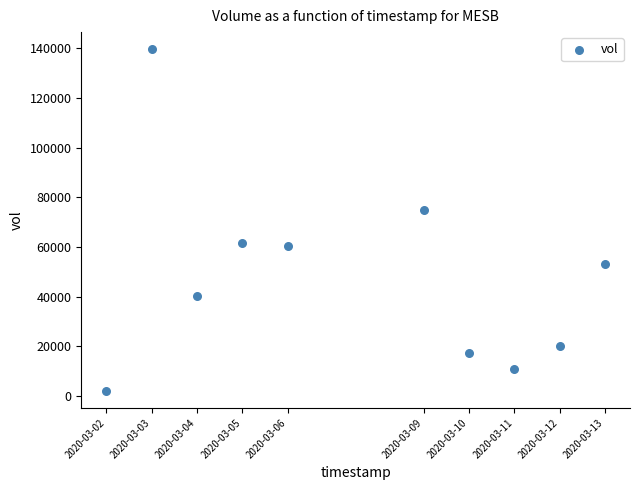

What Y value in the scatter plot is closest to 70850?

75000